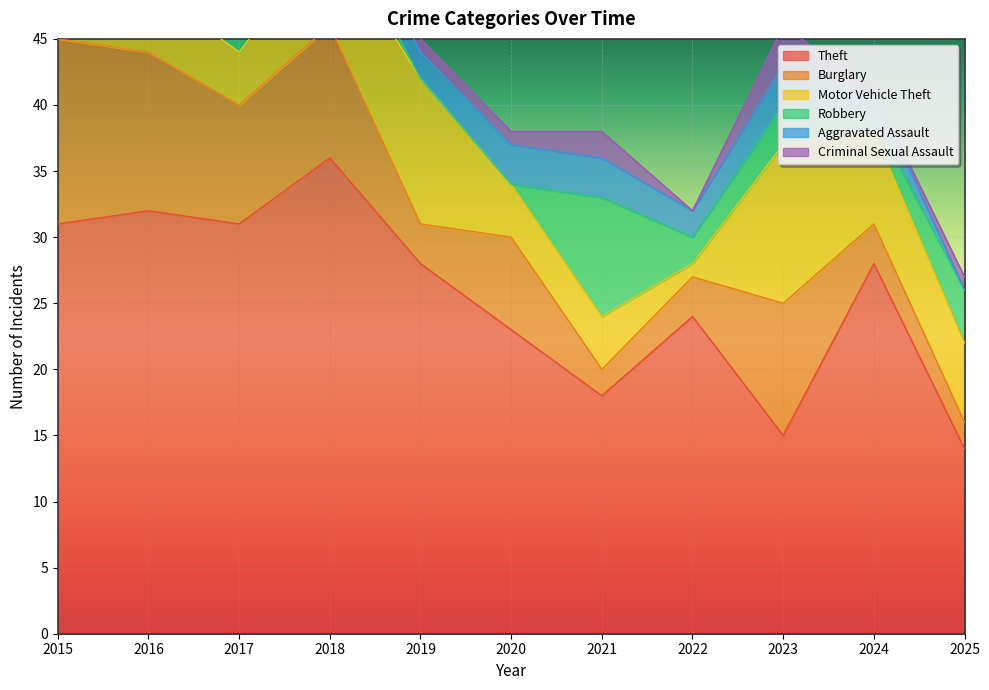

How many data points in Motor Vehicle Theft are above 6?

4